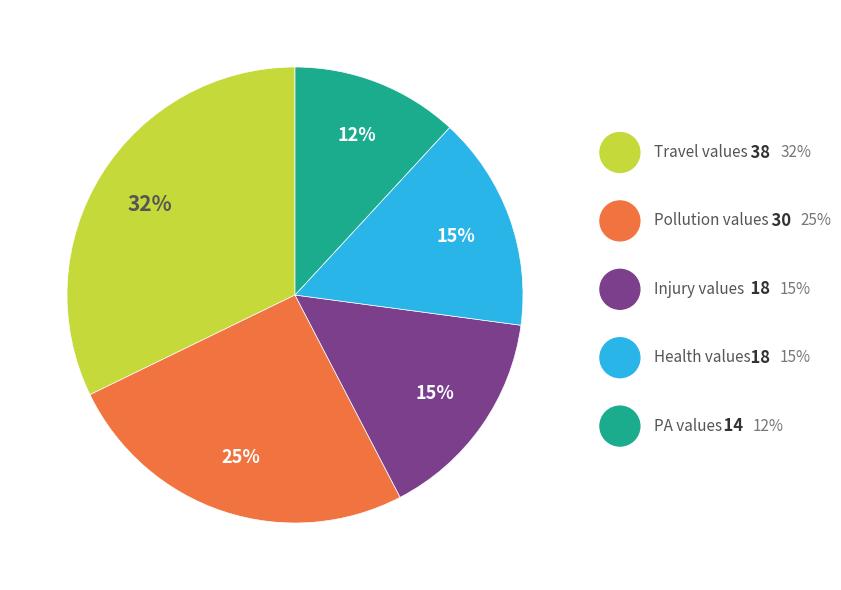

Is there a majority slice in this chart?

No